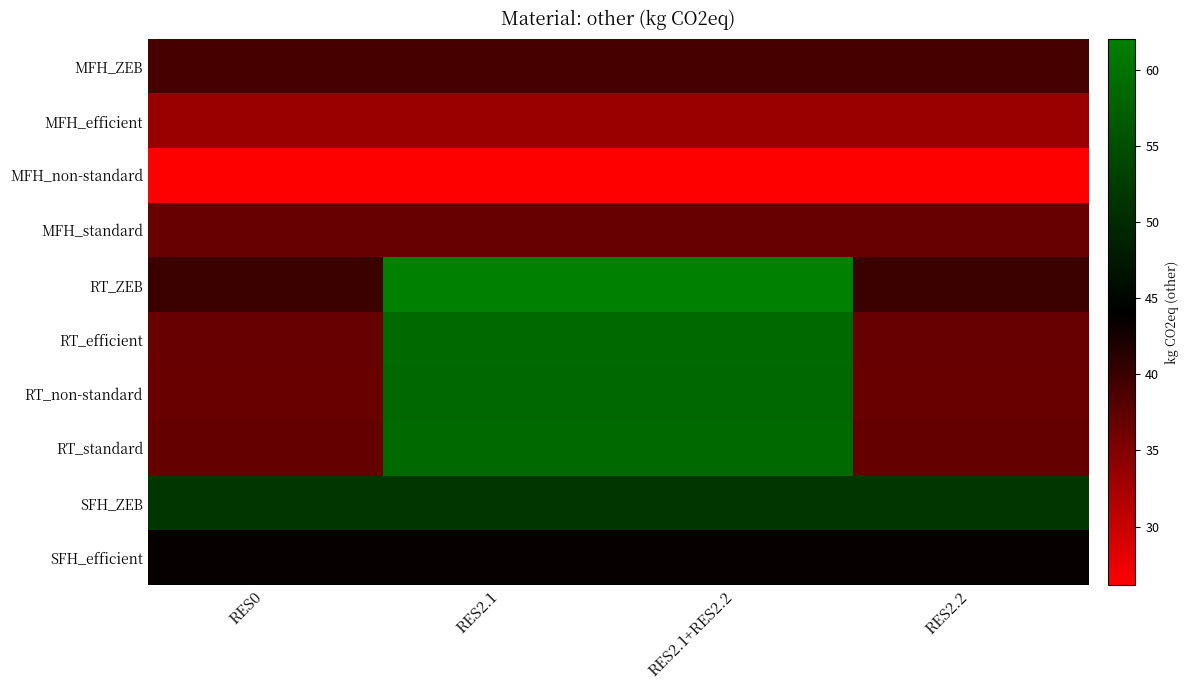

Which label corresponds to the largest value in the chart?

RES2.1